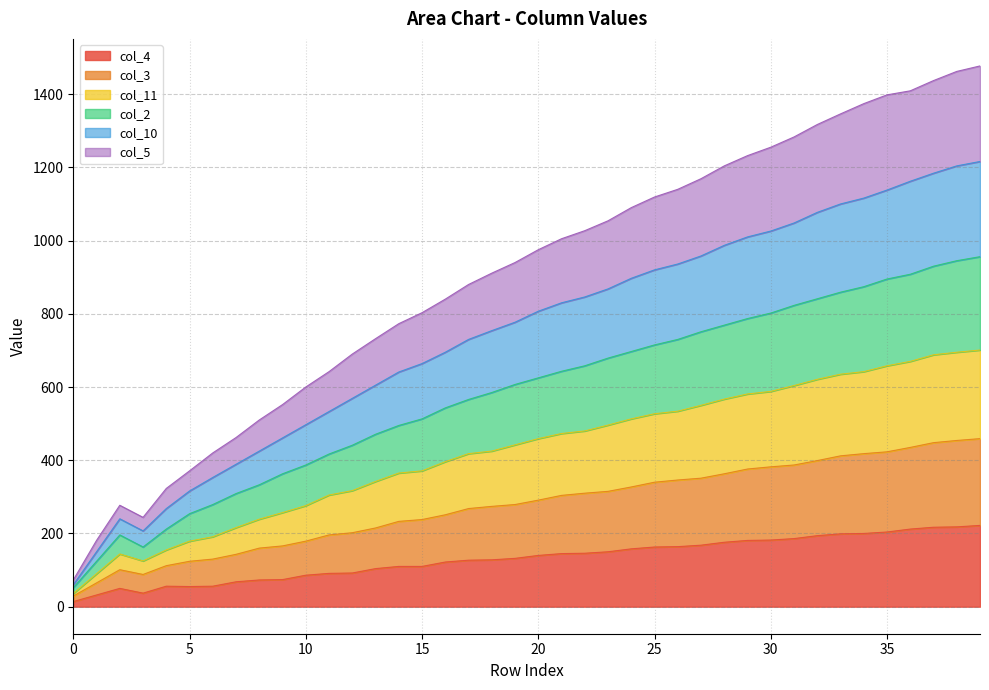

What are all the series names shown in the legend?

col_4, col_3, col_11, col_2, col_10, col_5